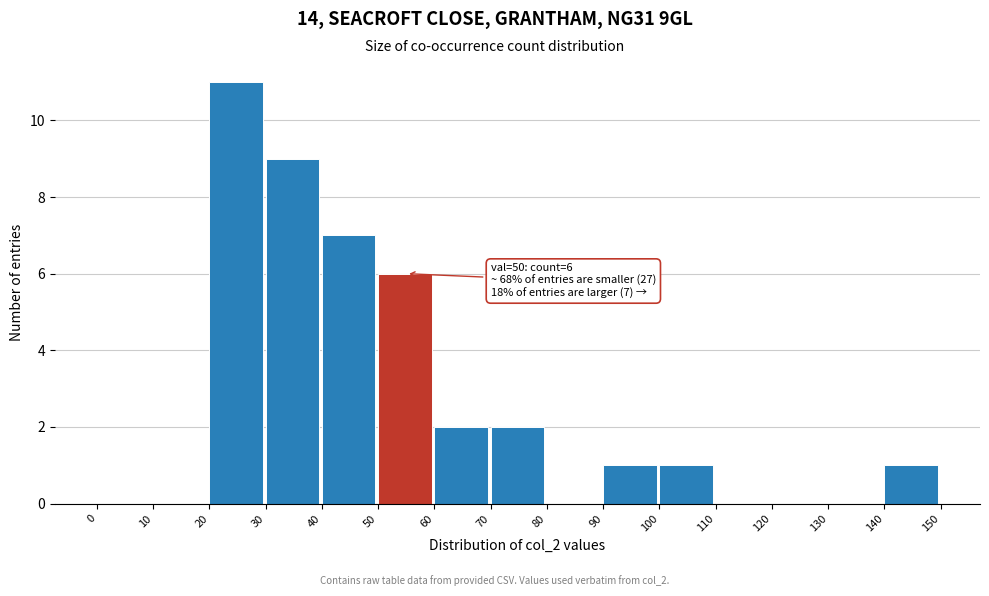

Which range on the x-axis has the tallest bar?

20 to 30